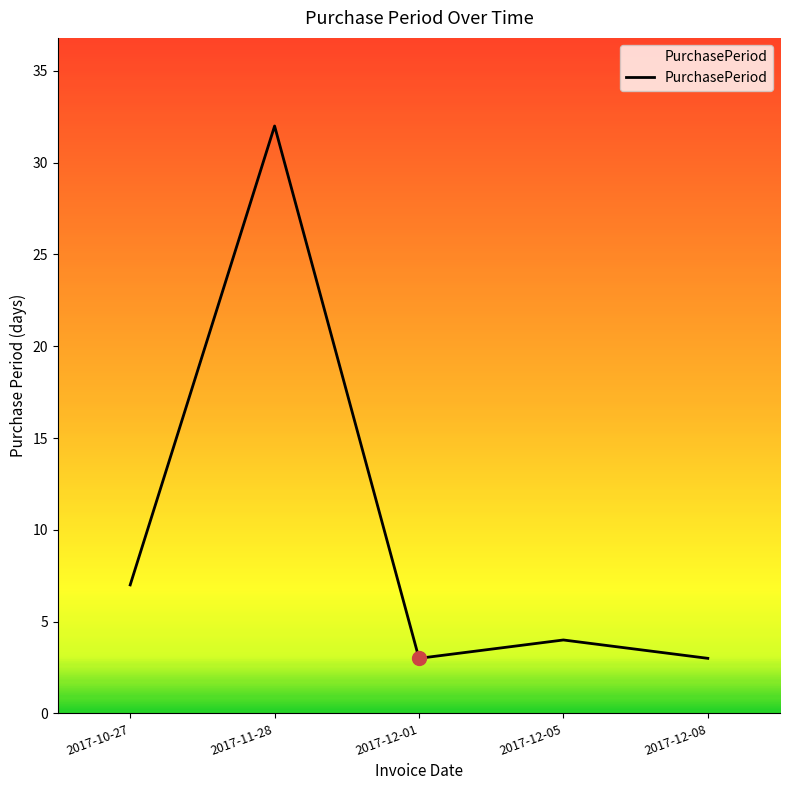

Read the value at 2017-12-08.

3